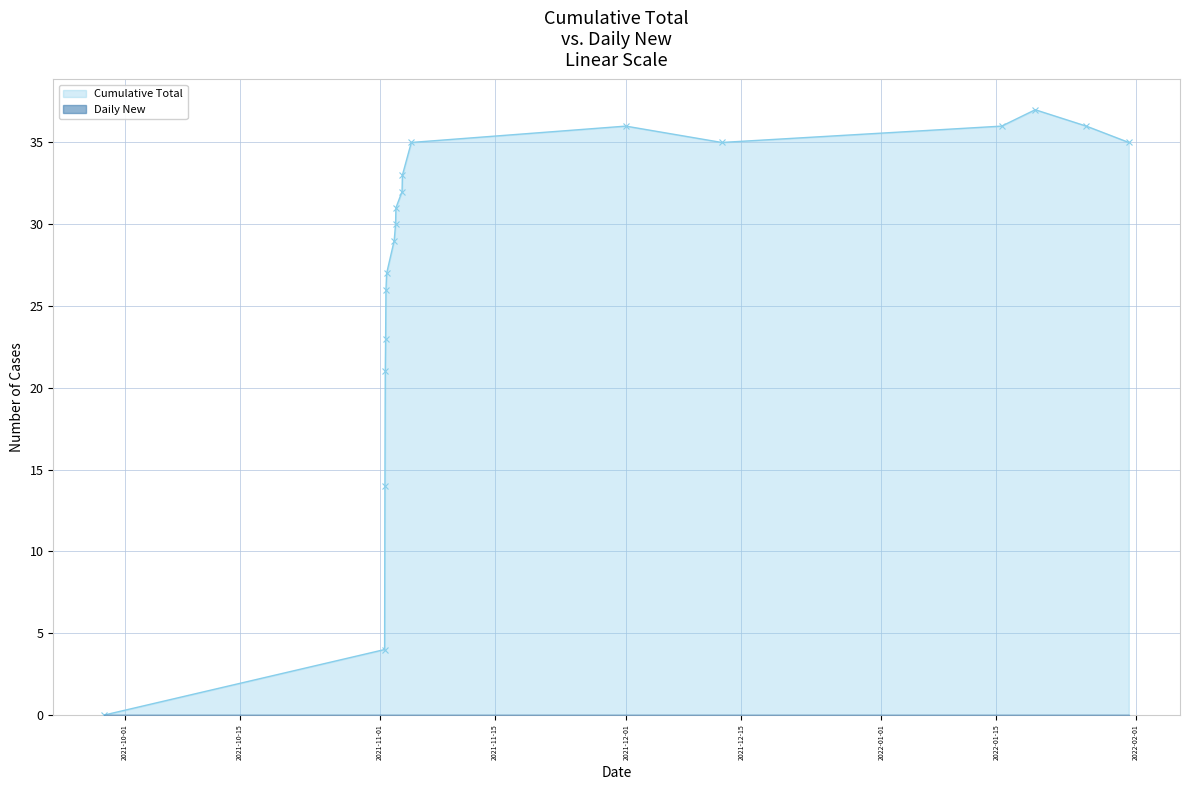

Reading right to left, transcribe all the data shown in this chart.

35	36	37	36	35	36	35	33	32	31	30	29	27	26	23	21	14	4	0